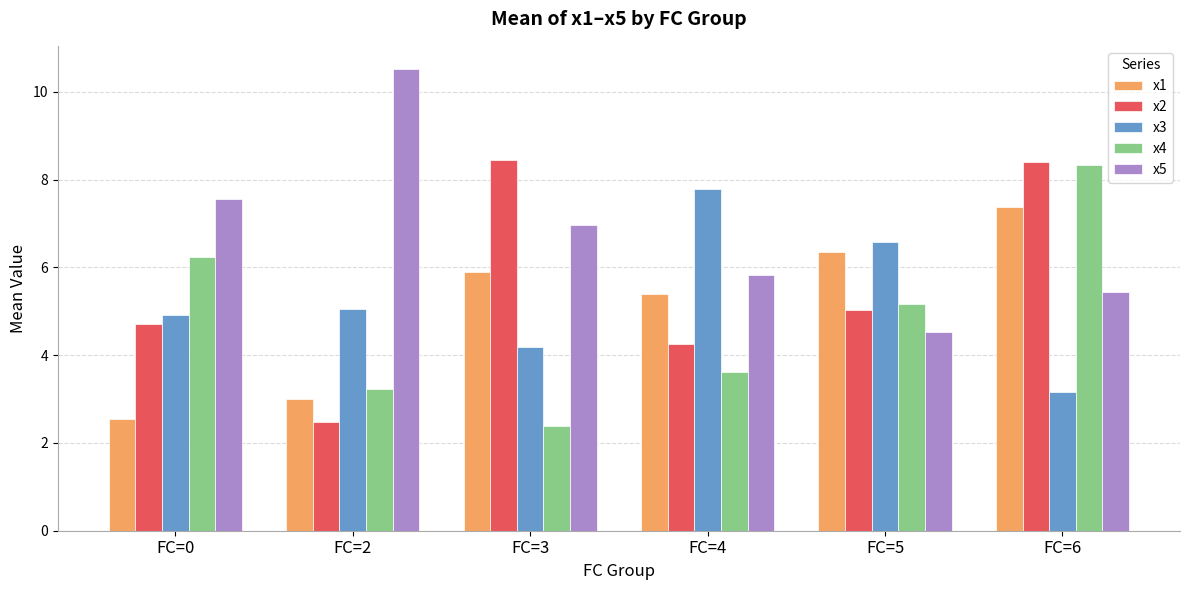

How many bars are there in each group?

5